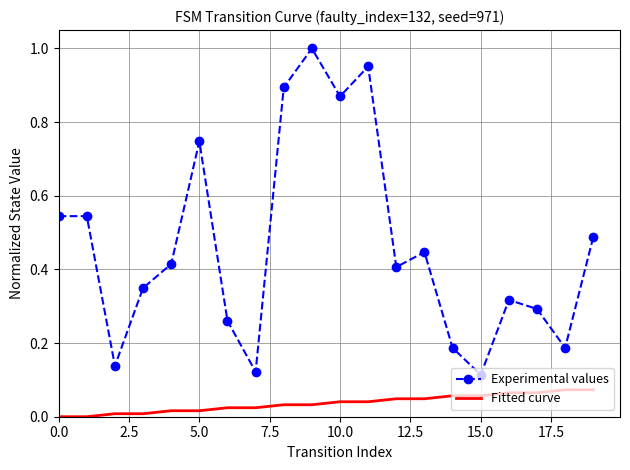

Which series has the largest range (max minus min)?

Experimental values